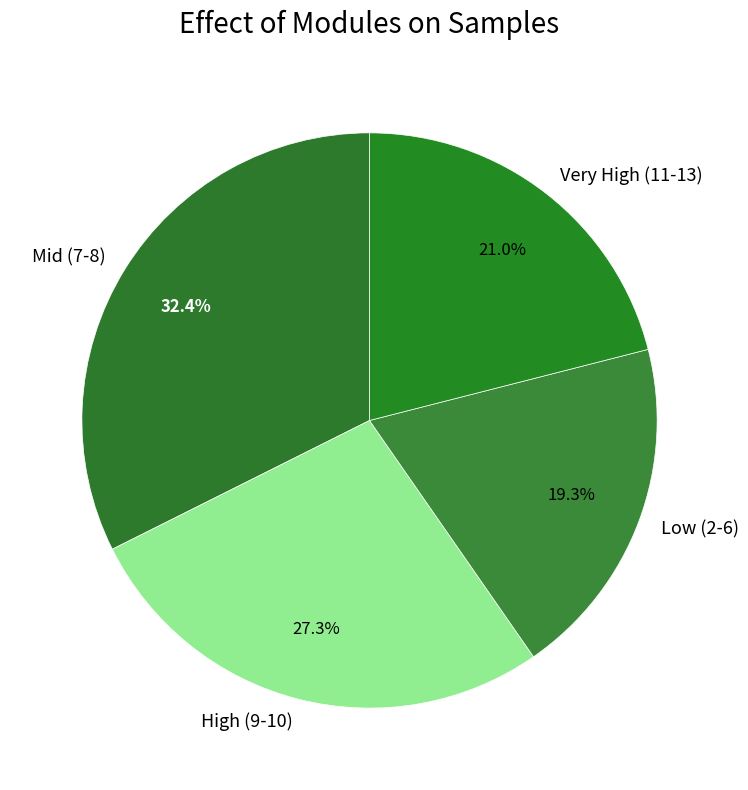

Which slice is the smallest?

Low (2-6)